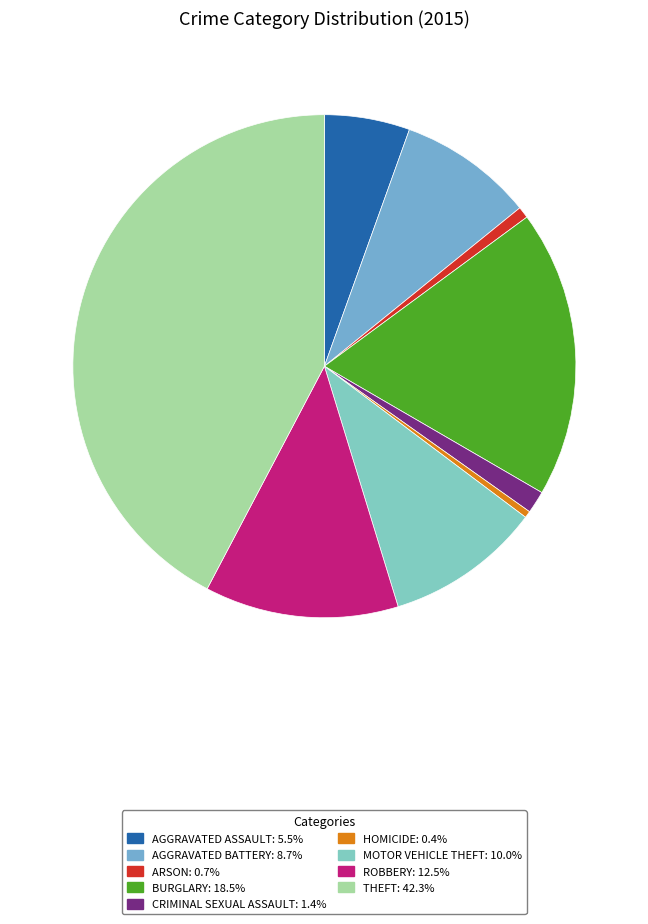

To the nearest percent, what is the average slice percentage?

11%